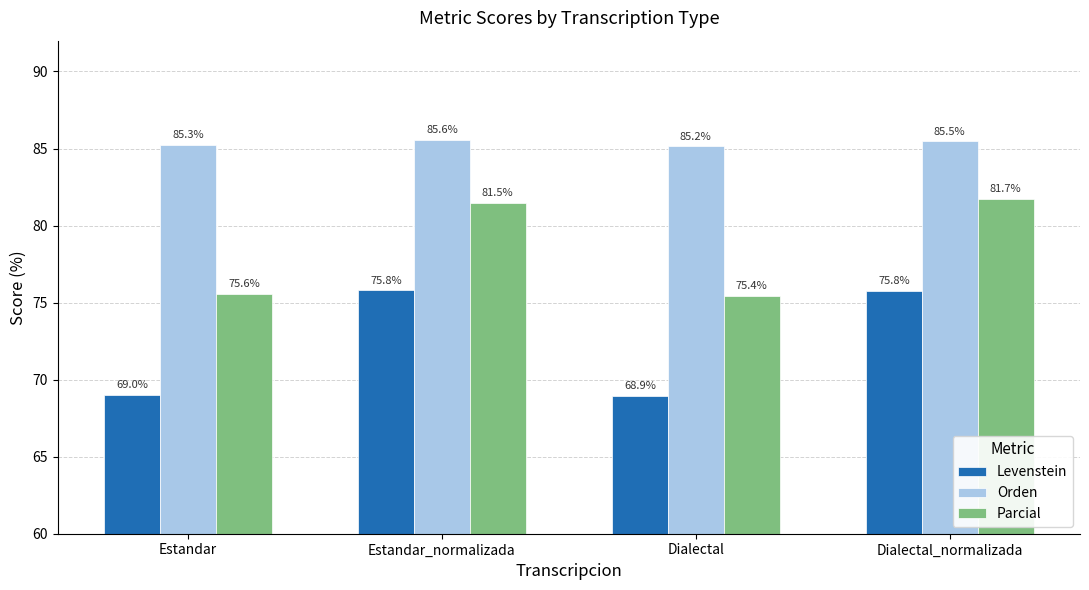

What position from the left is Estandar_normalizada?

2